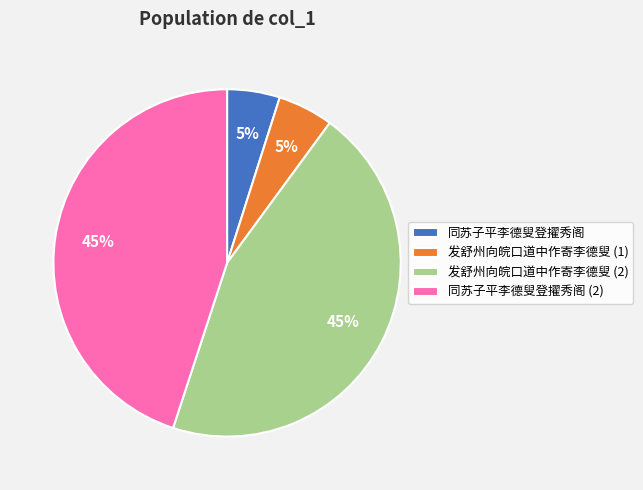

To the nearest percent, what is the average slice percentage?

25%